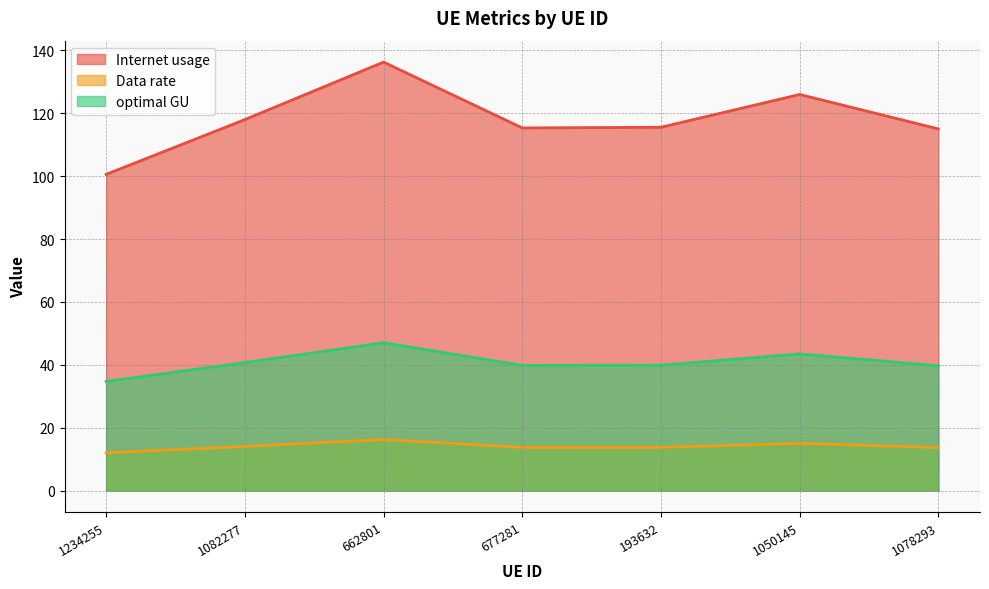

What value does the Data rate series have at 1234255?

12.0